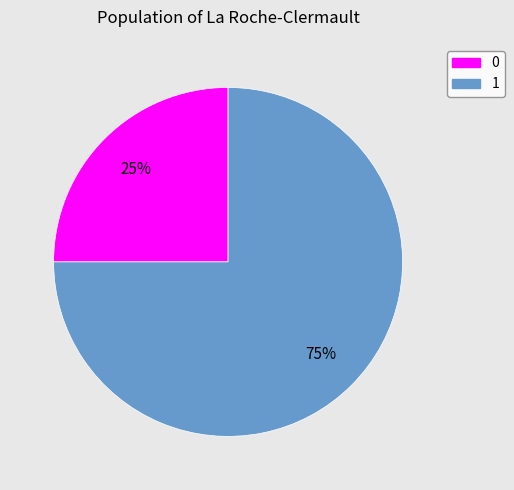

Which category accounts for the majority?

1